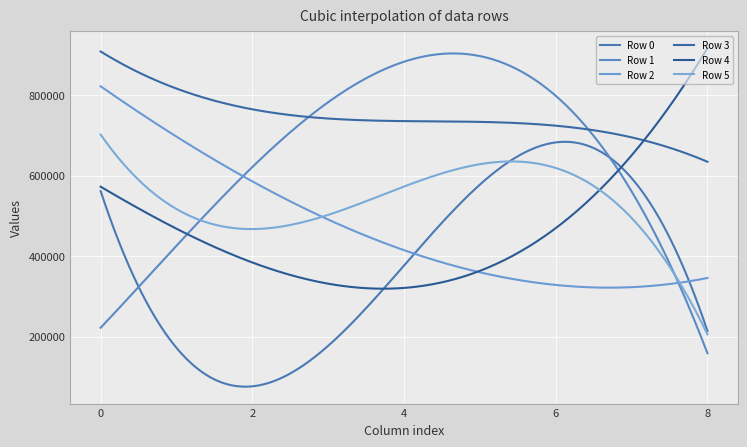

What is the difference between the second highest and second lowest values in the Row 5 series?

479019.3